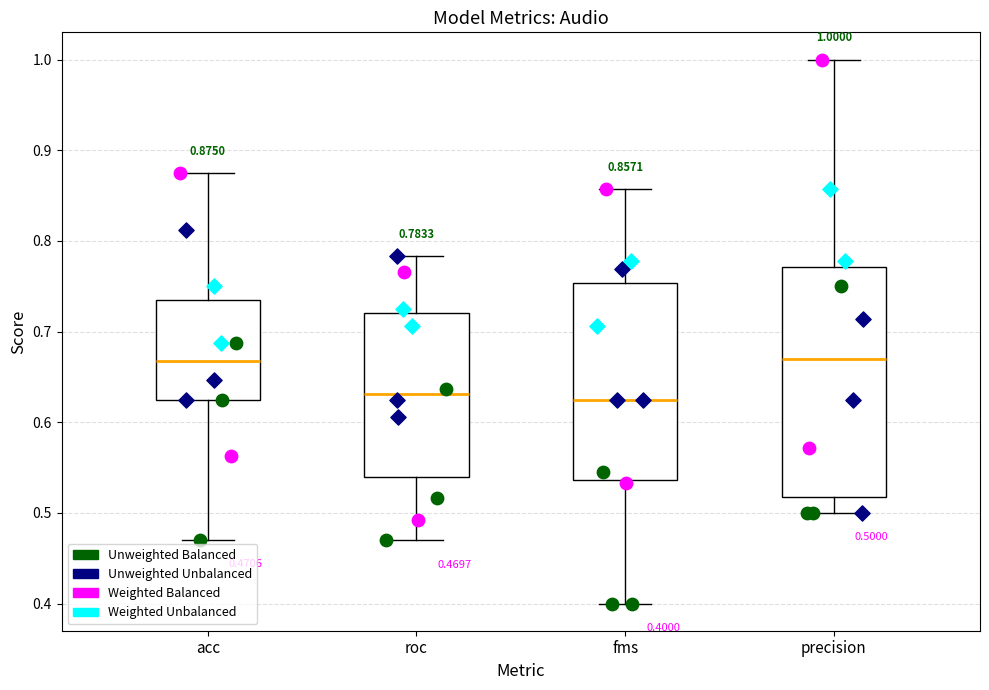

Comparing the boxes themselves (not the whiskers), which one is the tallest?

precision